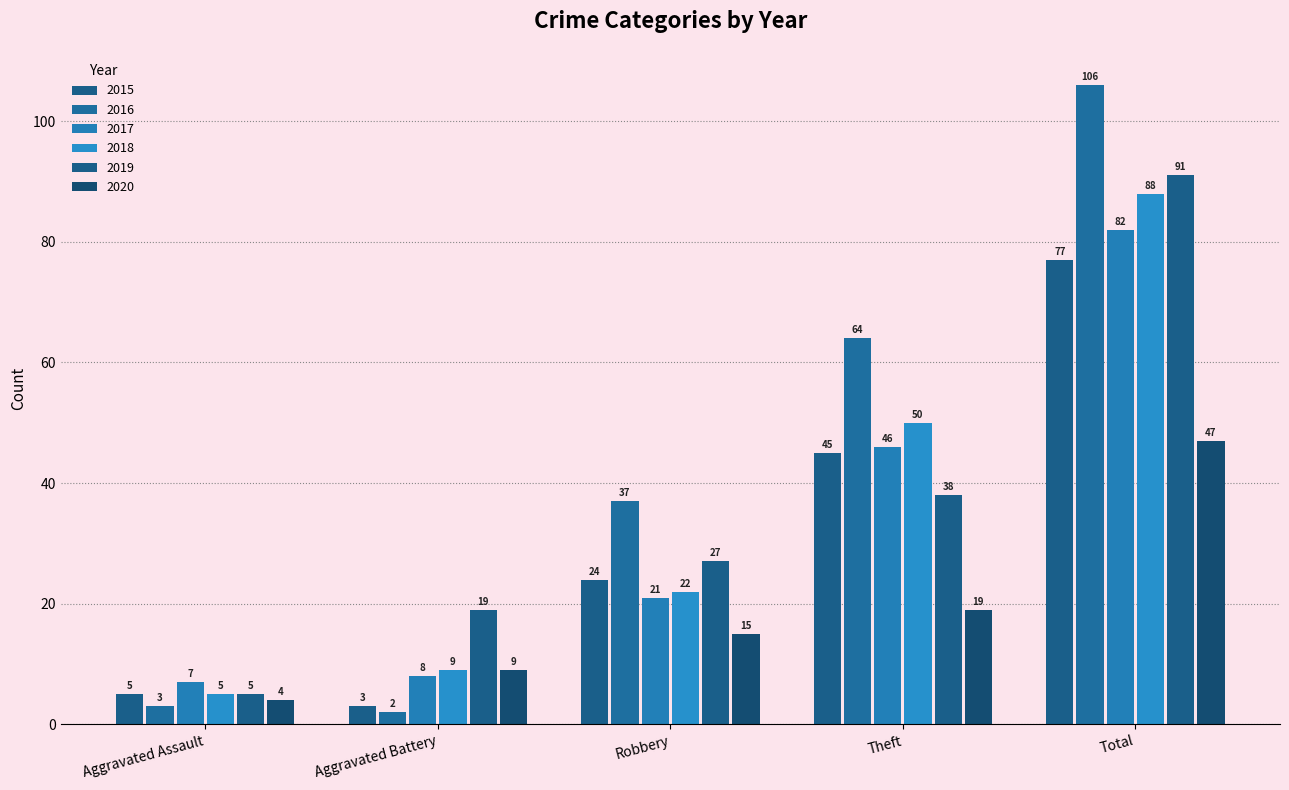

How many data points in 2016 are less than 37?

2